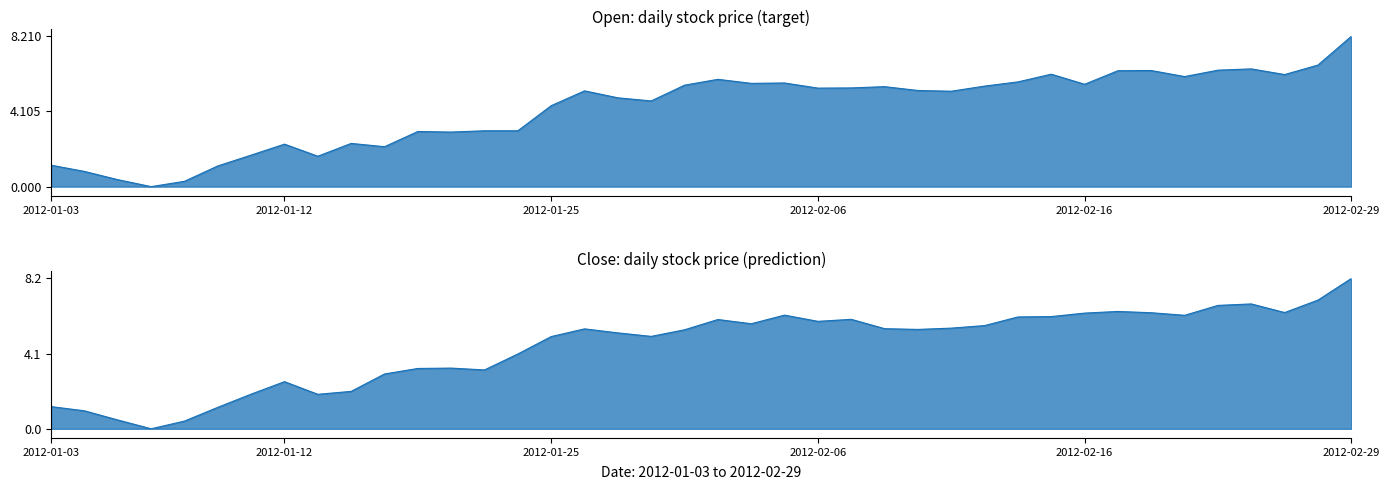

At which category does Open reach its first local valley?

2012-01-06